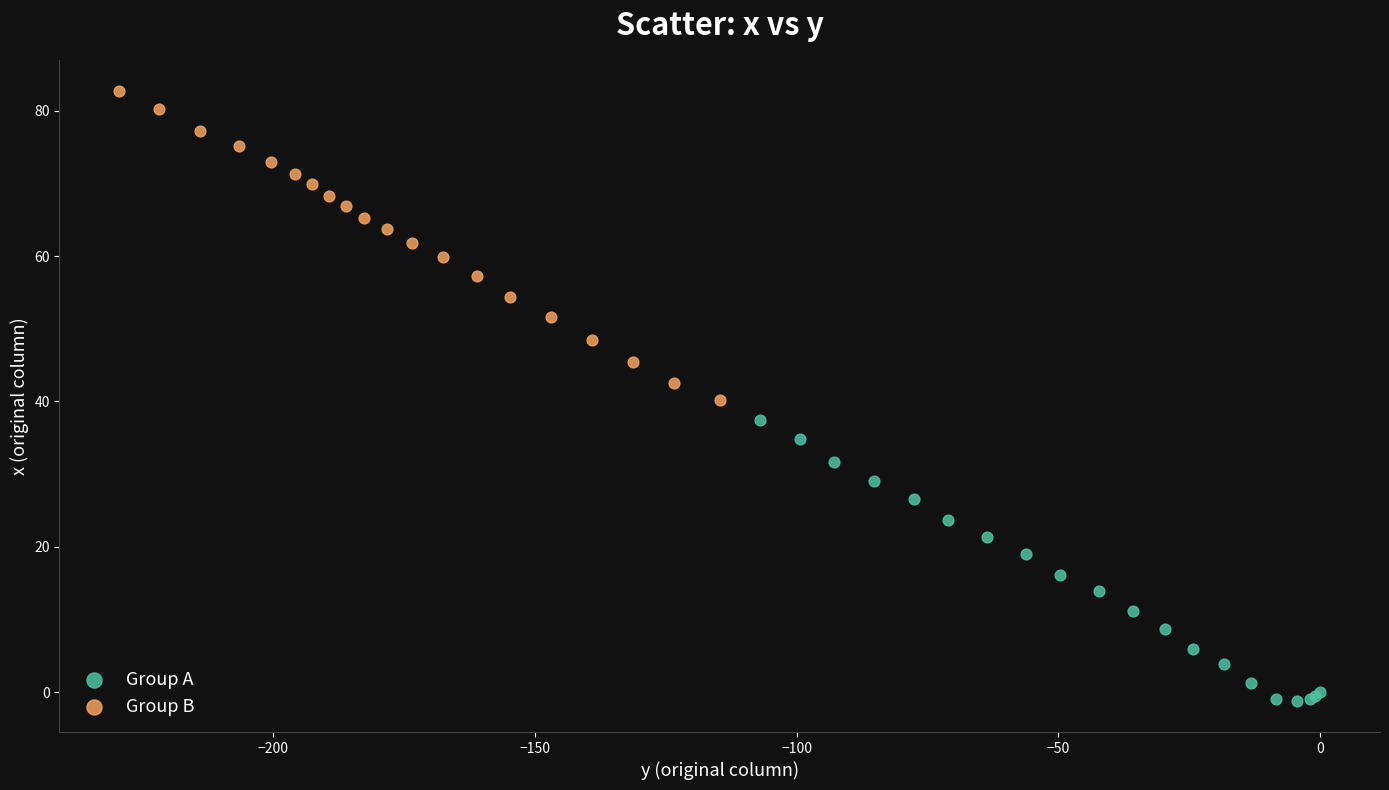

Which series reaches the maximum Y coordinate?

Group B